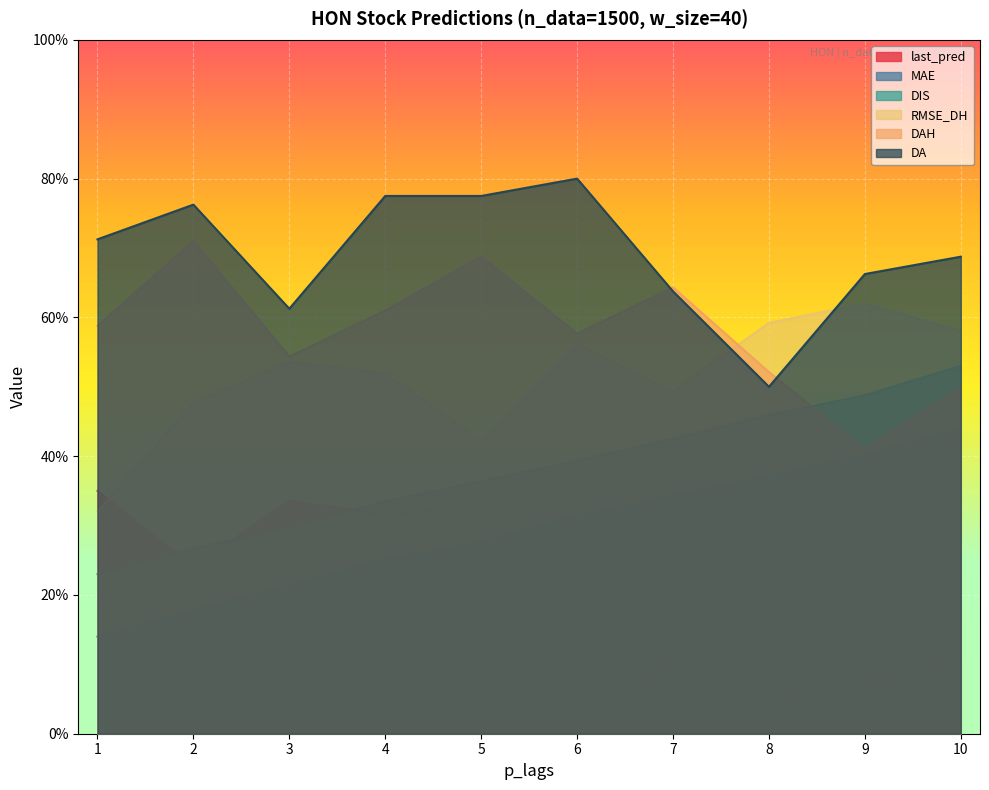

Reading left to right, extract all data points from this chart.

last_pred: 0.3	0.2	0.3	0.3	0.3	0.1	0.1	0.1	0.1	0.1
MAE: 0.1	0.2	0.2	0.3	0.3	0.3	0.3	0.4	0.4	0.4
DIS: 0.2	0.3	0.3	0.3	0.4	0.4	0.4	0.5	0.5	0.5
RMSE_DH: 0.3	0.5	0.5	0.5	0.4	0.6	0.5	0.6	0.6	0.6
DAH: 0.6	0.7	0.5	0.6	0.7	0.6	0.6	0.5	0.4	0.5
DA: 0.7	0.8	0.6	0.8	0.8	0.8	0.6	0.5	0.7	0.7